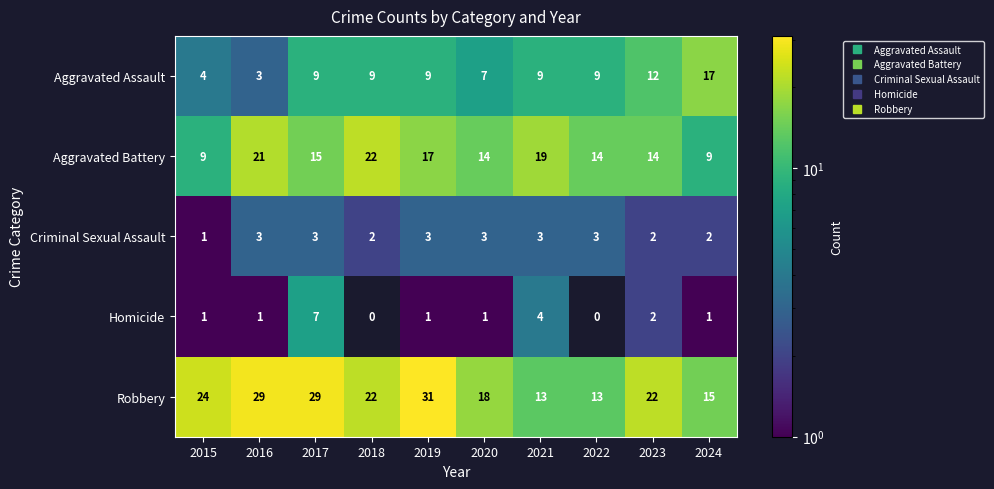

Rank the series at 2021 from highest to lowest value.

Aggravated Battery, Robbery, Aggravated Assault, Homicide, Criminal Sexual Assault